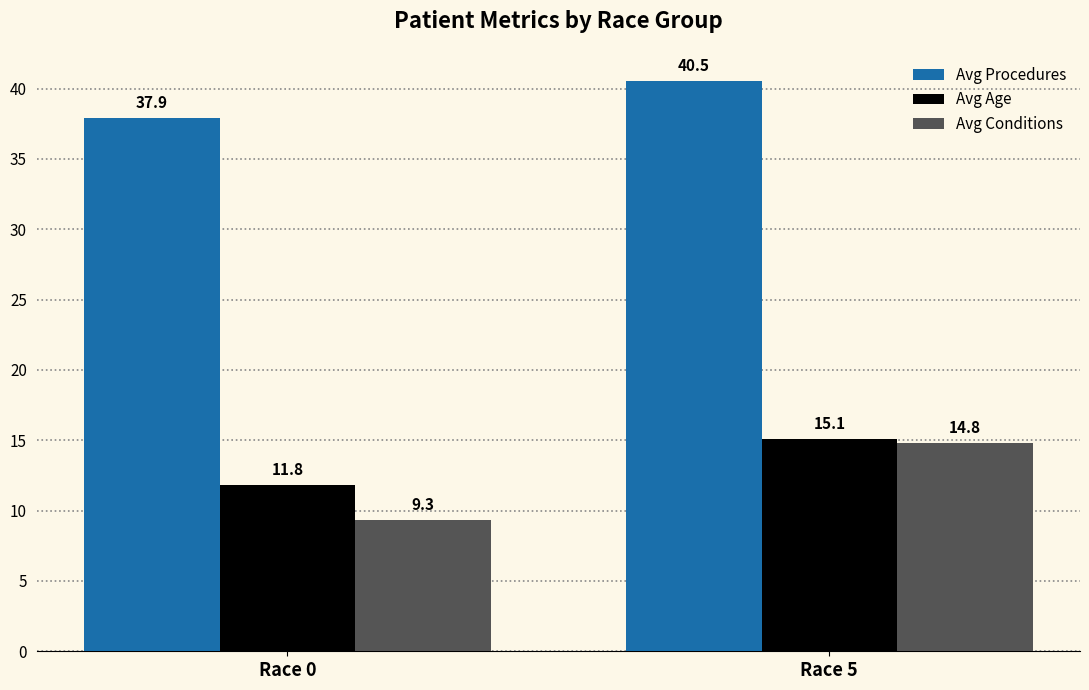

List the series in order of their peak value, highest first.

Avg Procedures, Avg Age, Avg Conditions